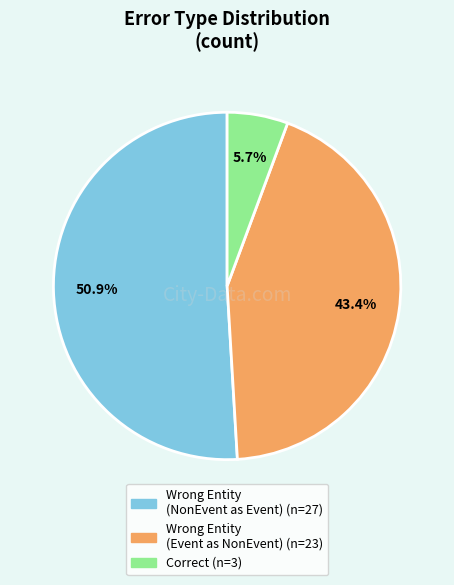

Does any single category account for the majority?

Yes